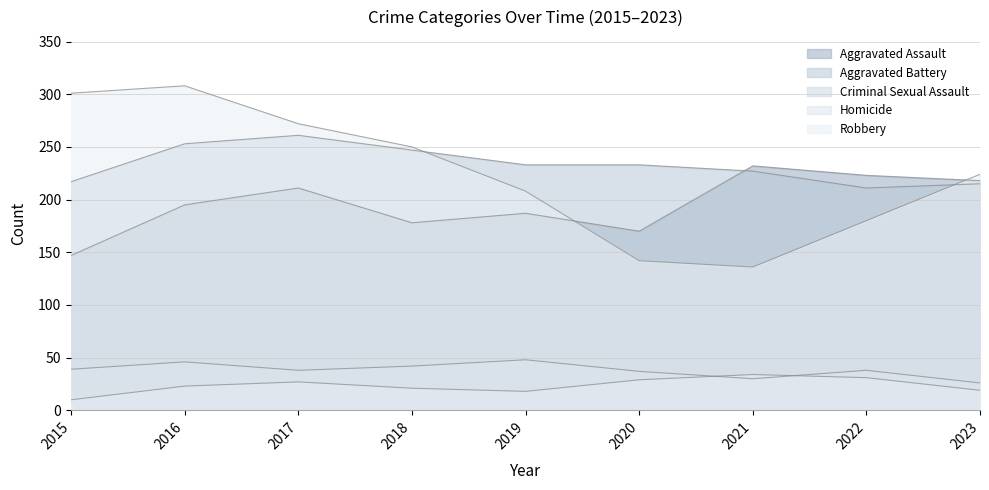

Rank the categories by Aggravated Battery value from highest to lowest.

2017, 2016, 2018, 2019, 2020, 2021, 2015, 2023, 2022